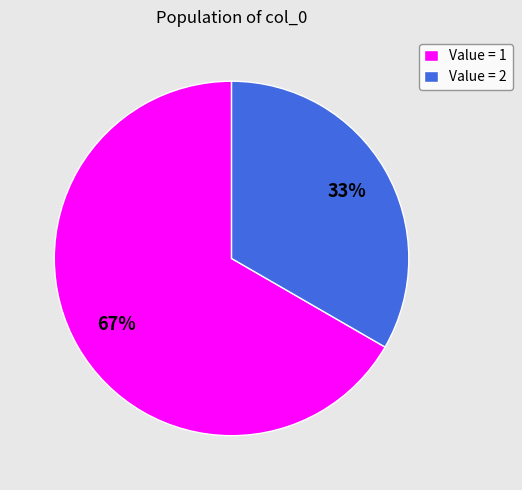

Do Value = 1 and Value = 2 together represent more than half of the pie?

Yes